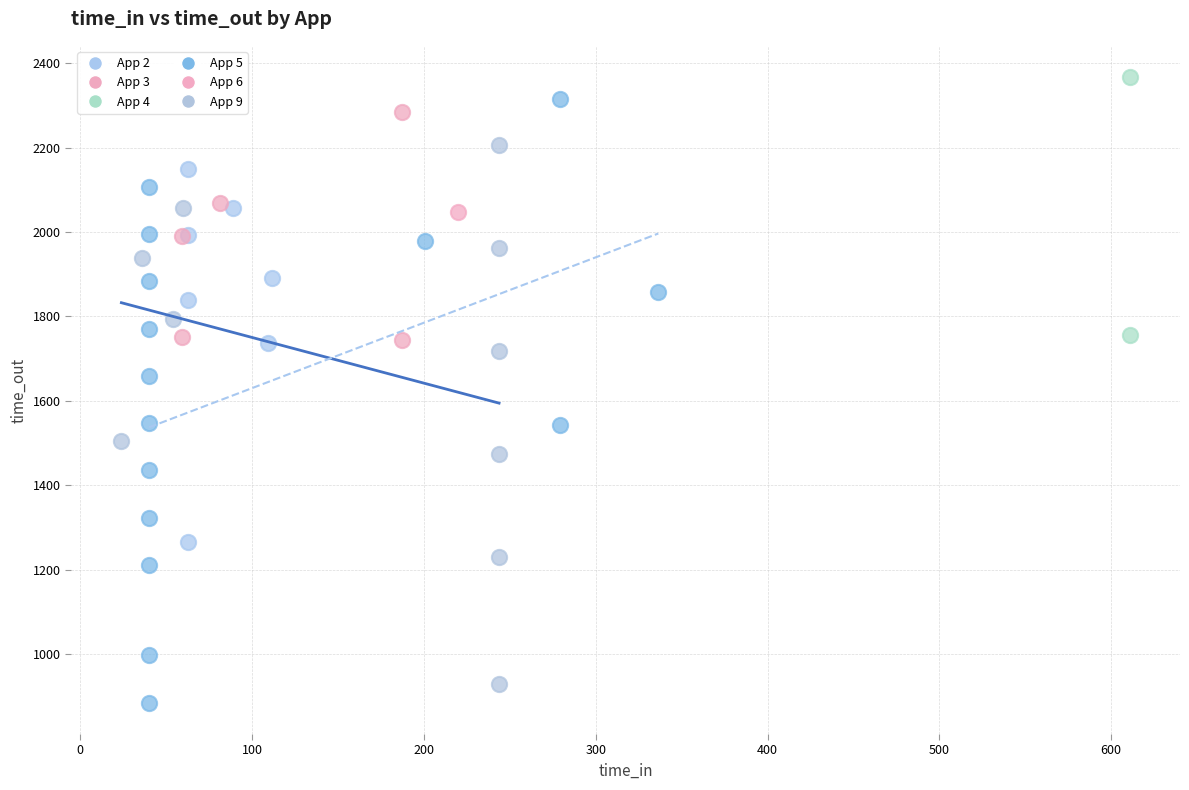

What are all the series names shown in the legend?

App 2, App 3, App 4, App 5, App 6, App 9